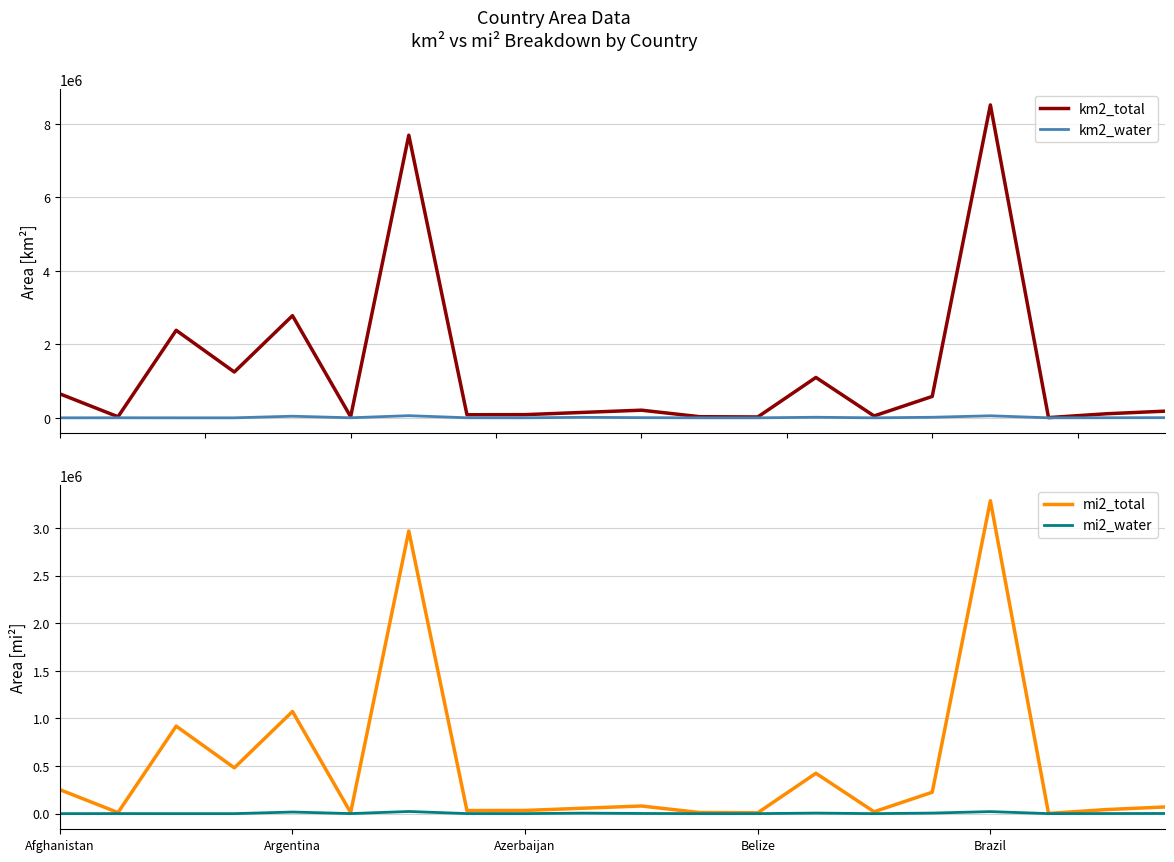

True or false: mi2_total has more than 0 interior local peaks.

True